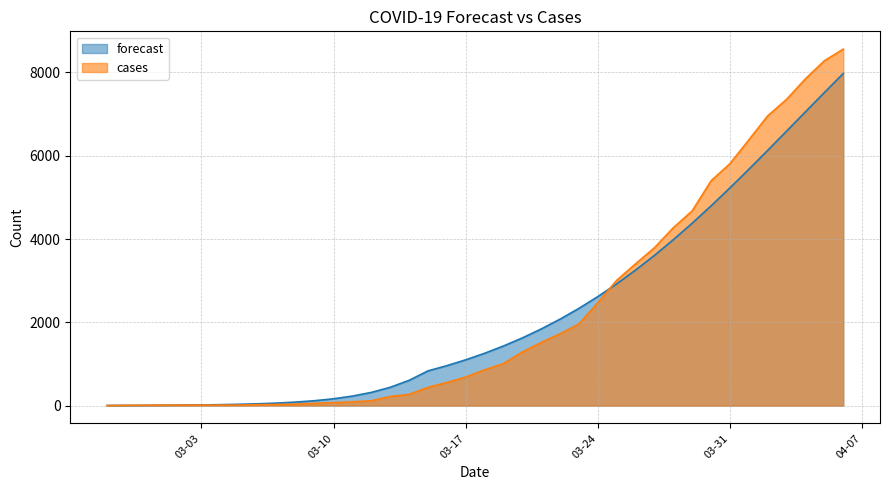

What is the value of the forecast point at the 7th from the left?

22.1